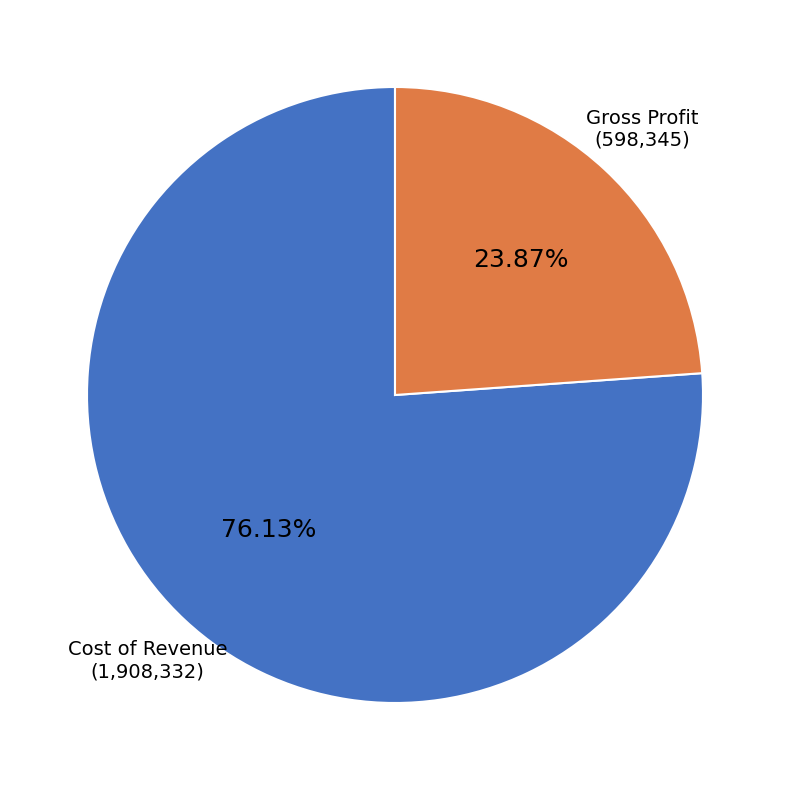

How many slices are in this pie chart?

2